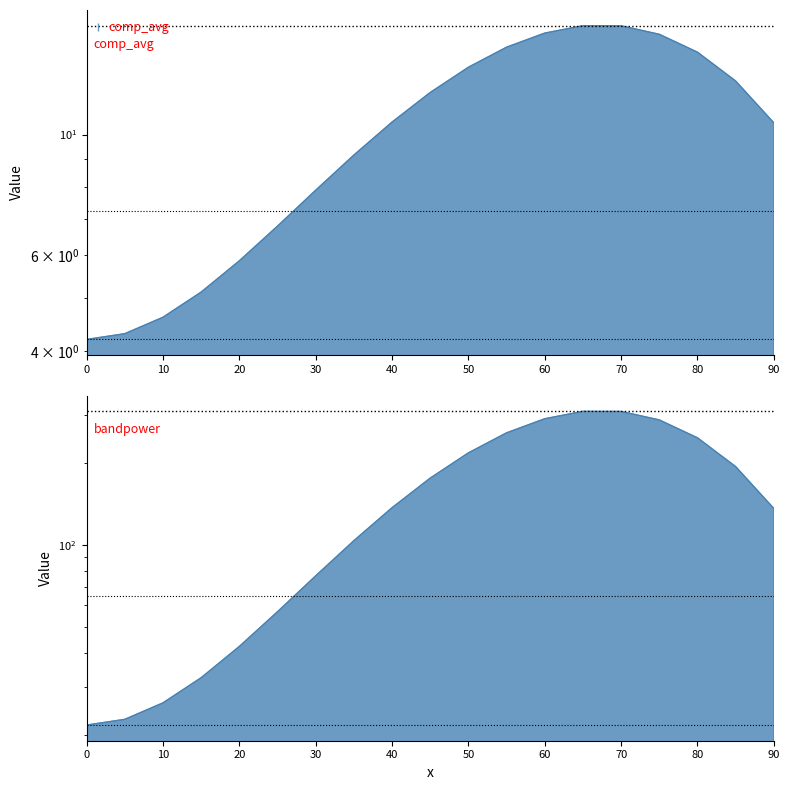

Reading left to right, list all the values displayed in this chart.

comp_avg: 4.2	4.3	4.6	5.1	5.9	6.8	7.9	9.2	10.5	11.9	13.3	14.5	15.4	15.8	15.8	15.3	14.2	12.5	10.5
bandpower: 21.8	22.9	26.3	32.5	42.4	56.9	77.1	103.8	137.1	176.2	218.1	258.4	291.2	309.9	309.7	288.3	247.8	194.2	136.3